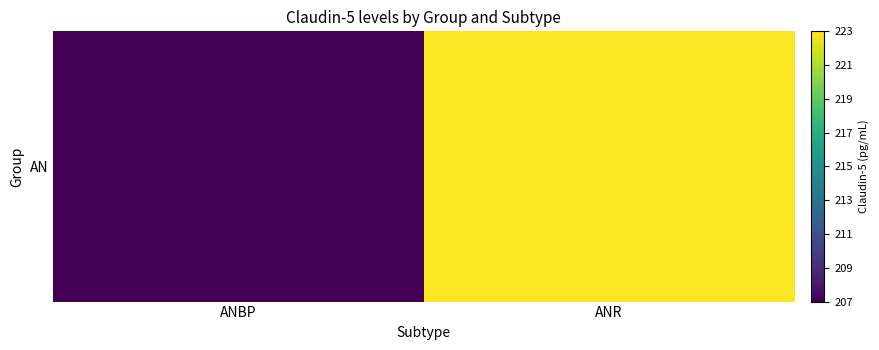

Is it true that the value at ANR is 116.6?

False